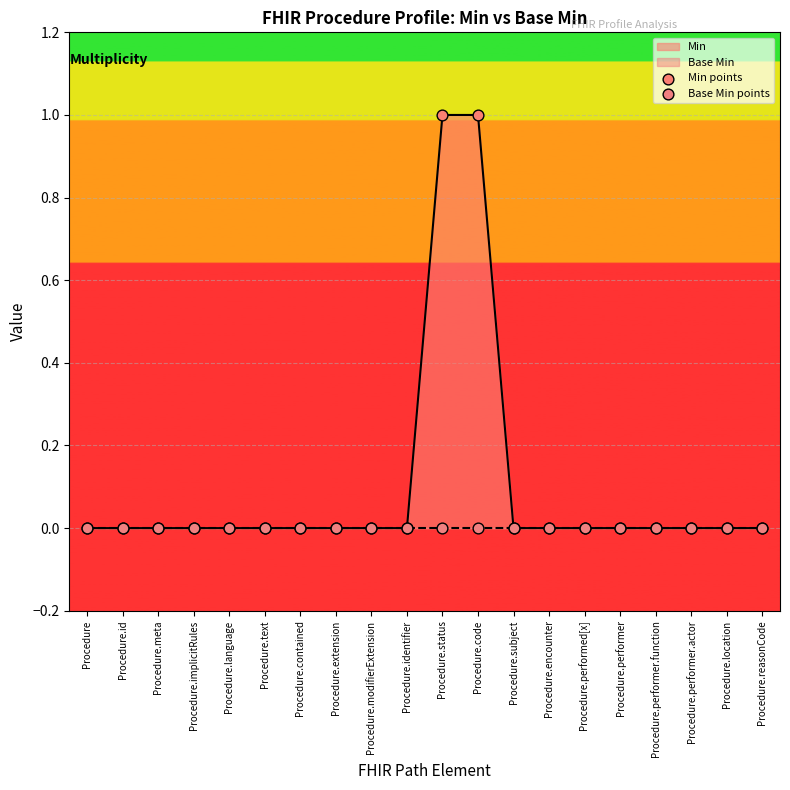

True or false: Min has a value of 0 at Procedure.location.

True